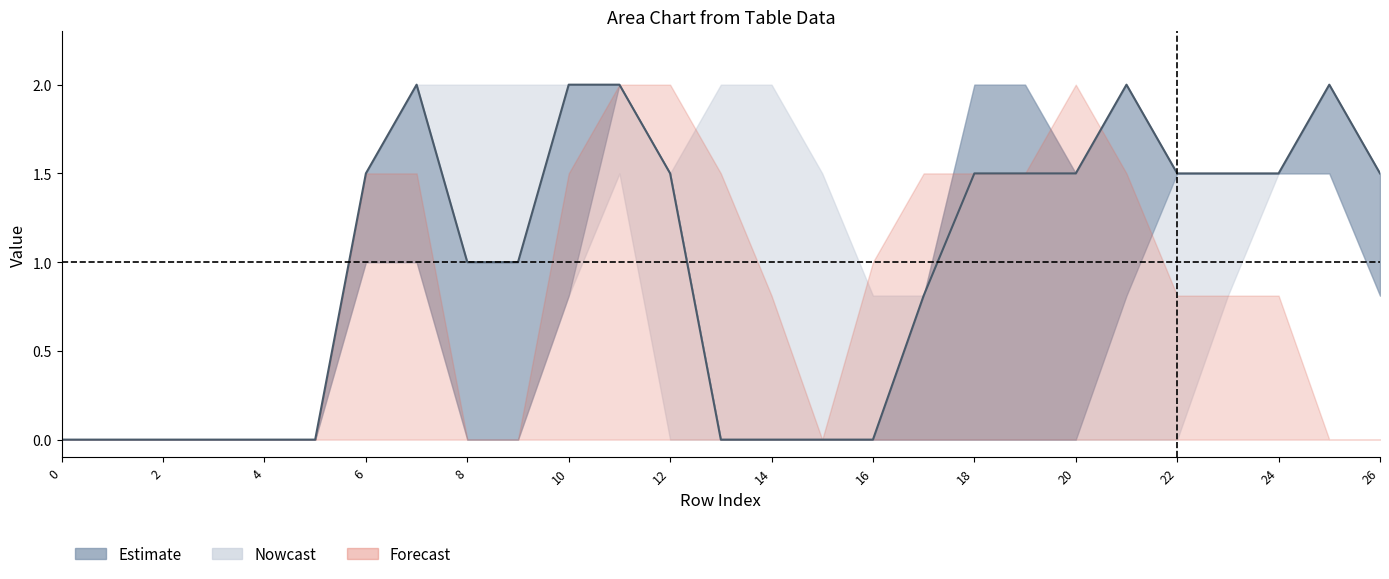

Is it true that the value at 16 is -1.2?

False